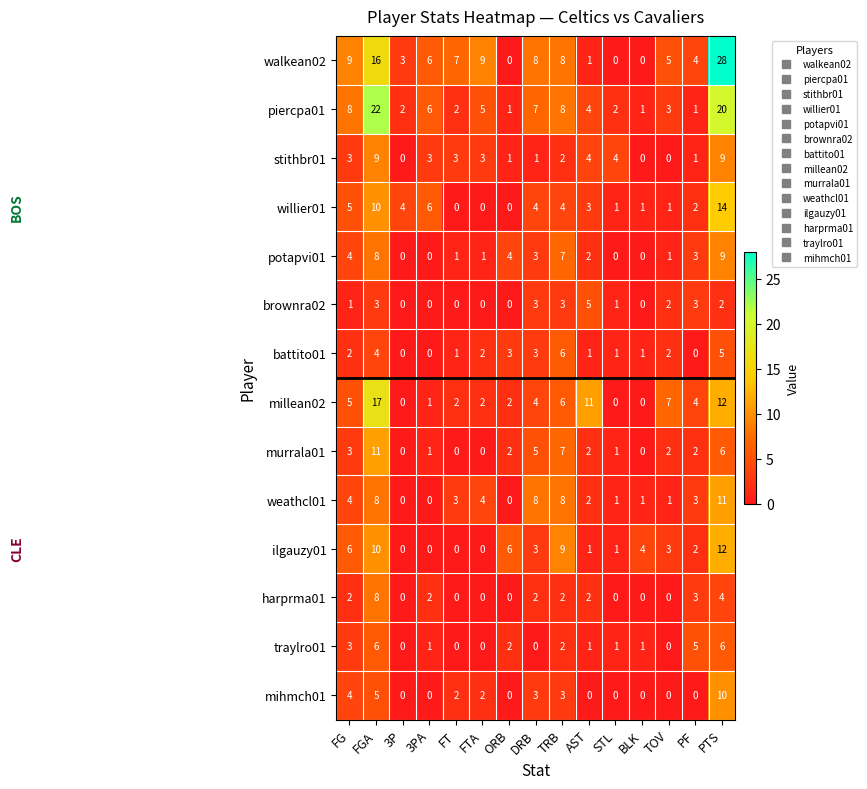

What is the difference between the highest and lowest values at PF?

5